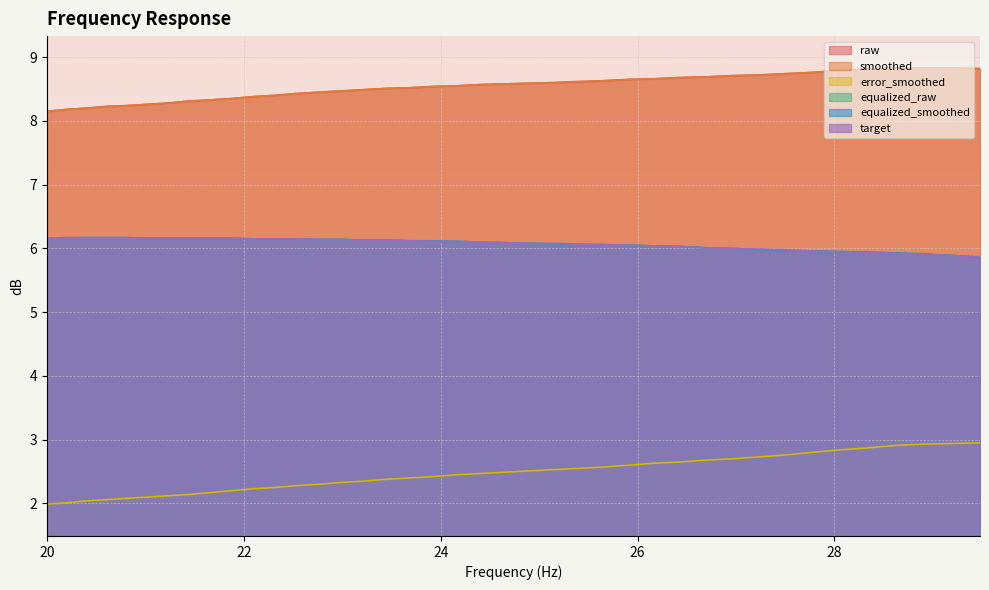

What is the approximate value of smoothed at 21.66?

8.3